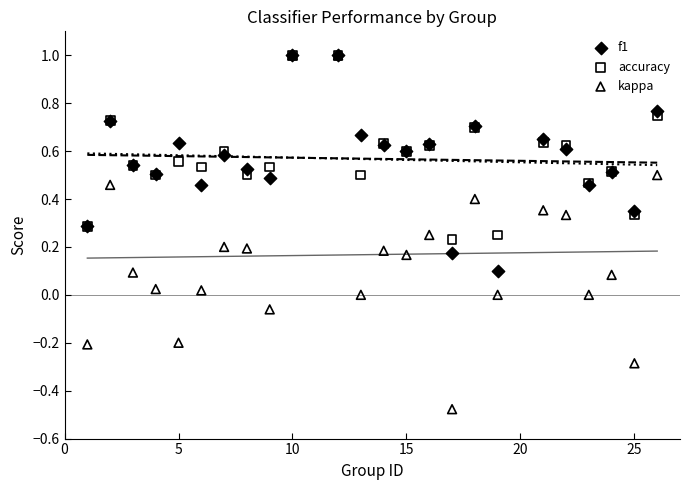

Which series has the widest spread of Y values?

kappa